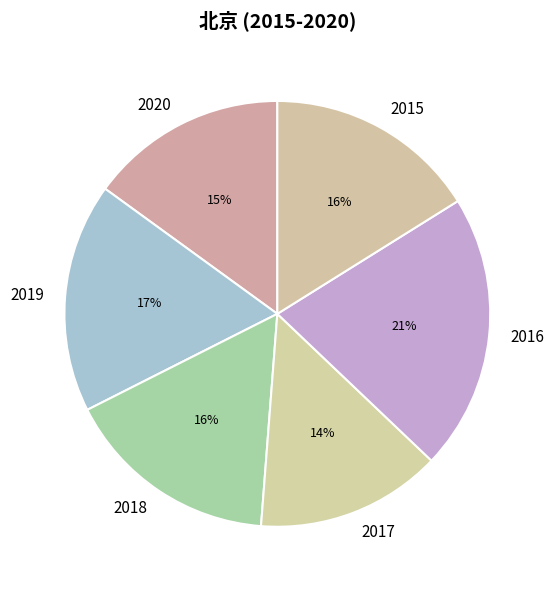

To the nearest percent, what portion does 2018 represent?

16%